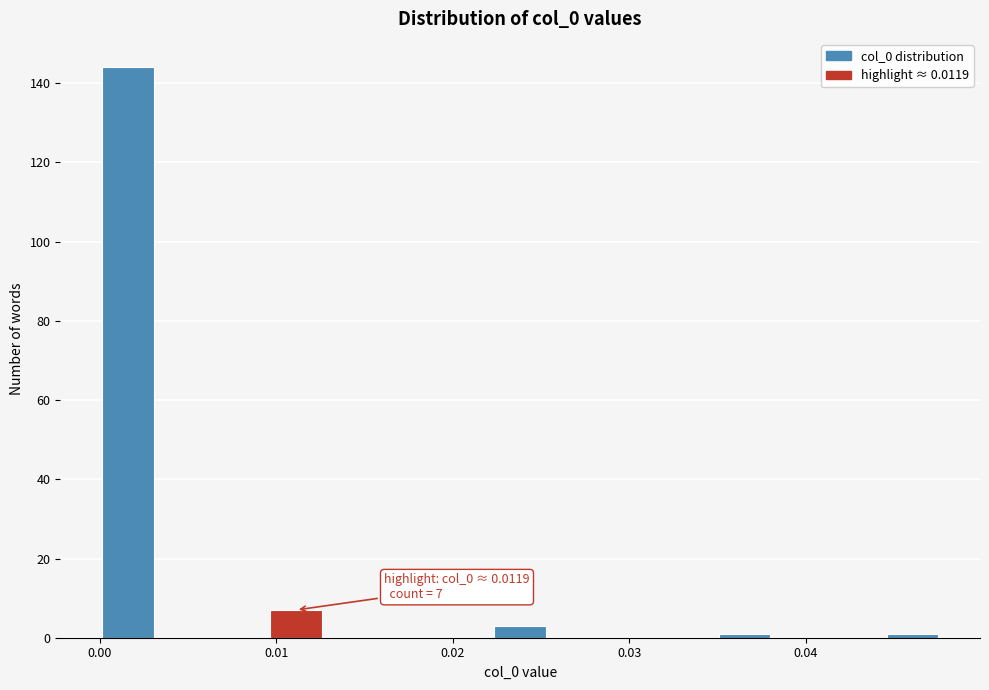

Around what value on the x-axis is the tallest bar? Give the approximate position of its centre, as read against the axis.

0.002